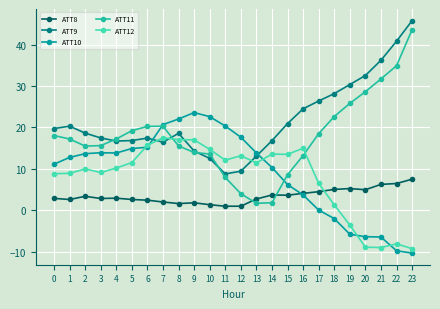

The ATT10 series shows 4.6 at 5. True or false?

False